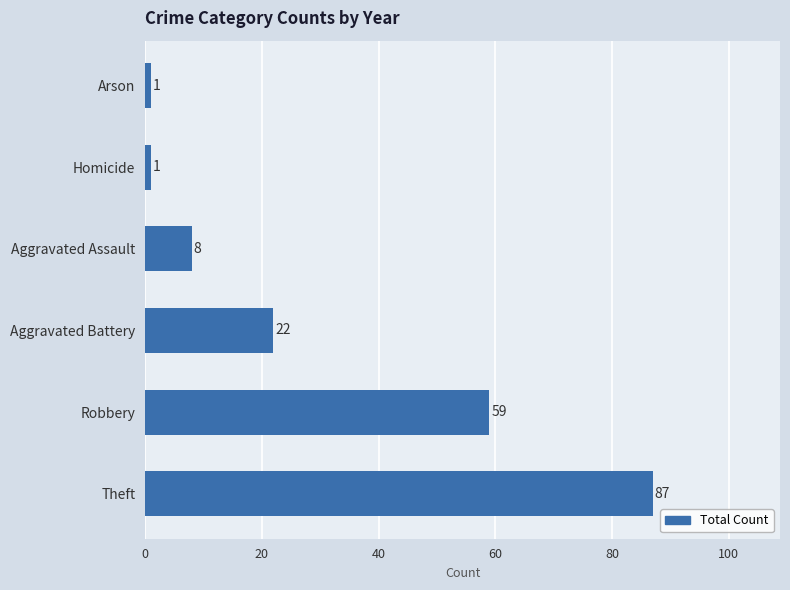

True or false: the data shows 8 at Aggravated Assault.

True